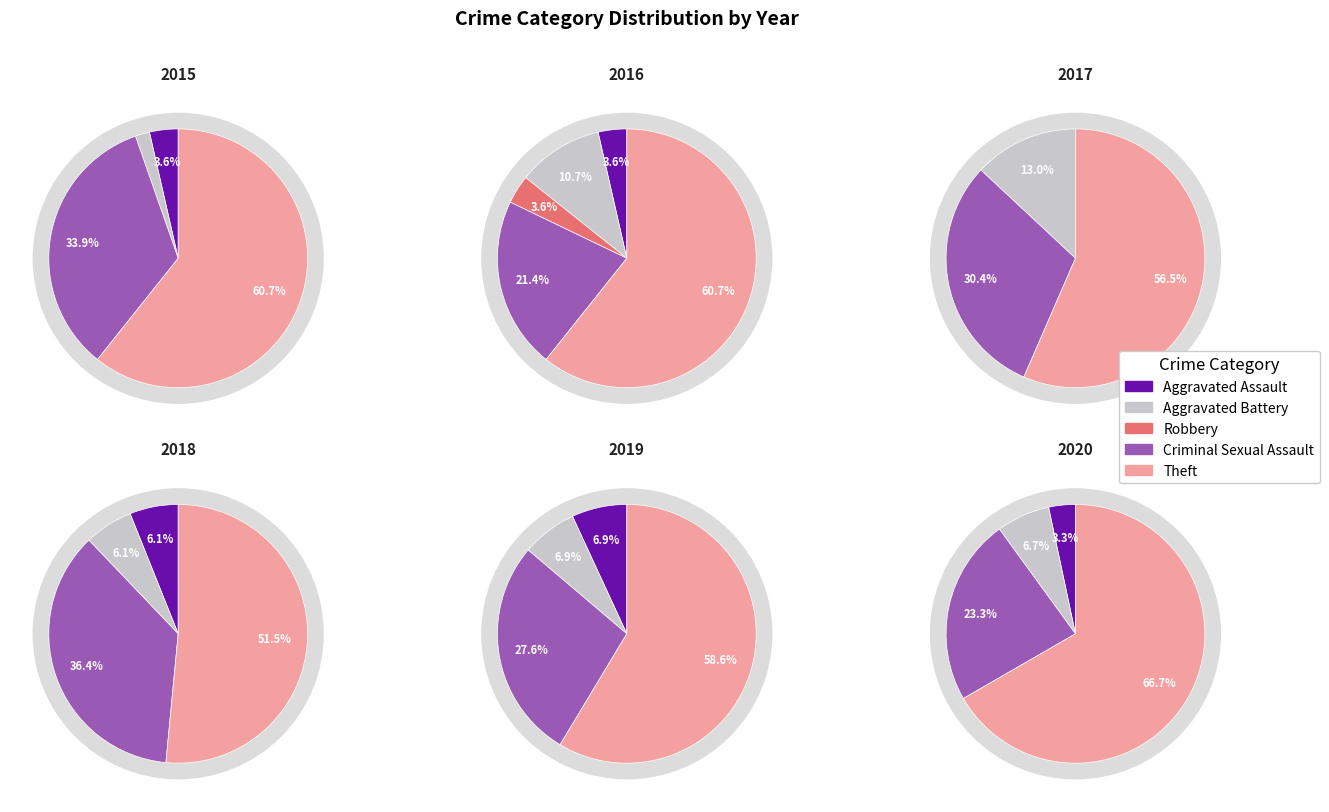

What is the majority slice?

Theft